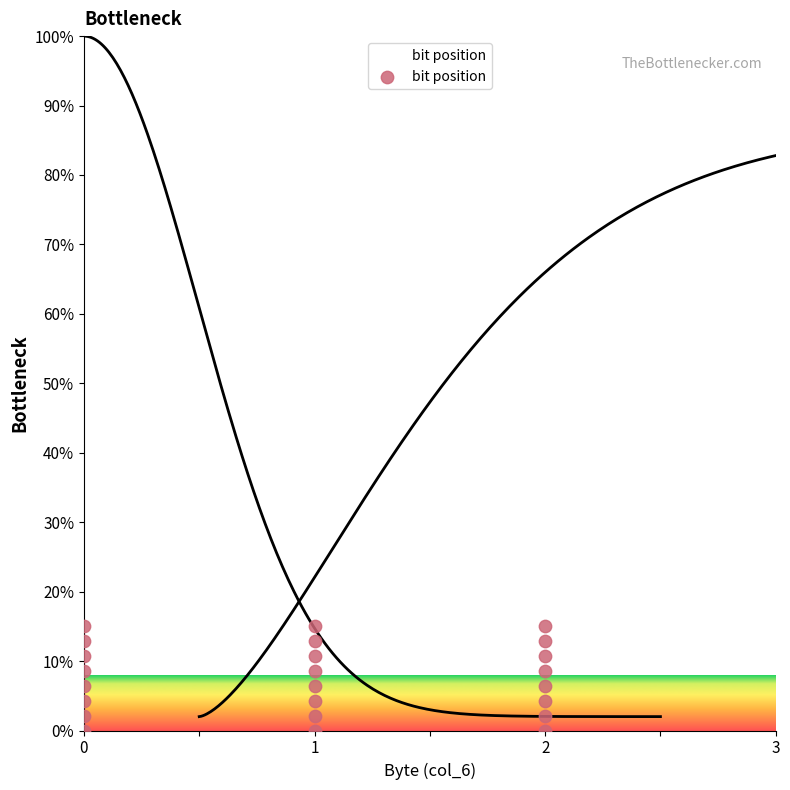

What is the change in value from 1 to 2?

-15.0